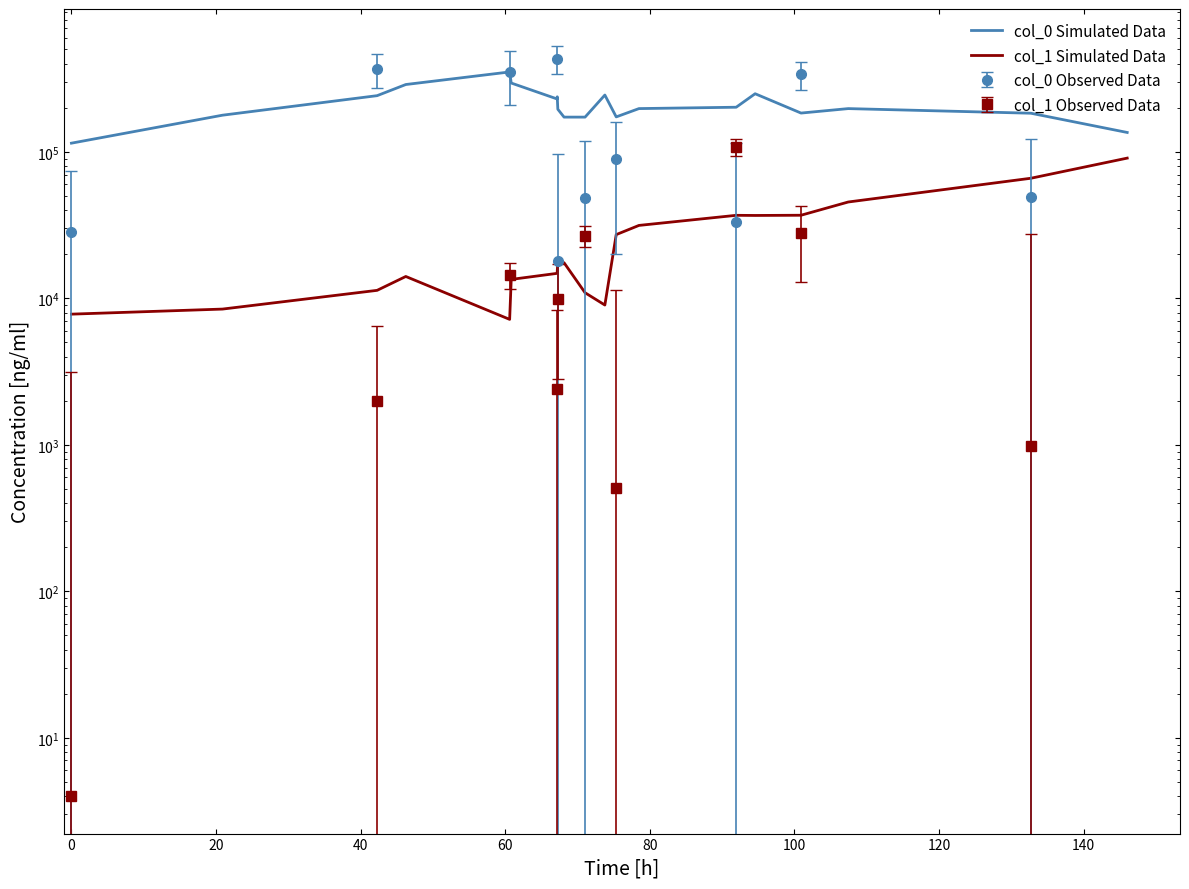

At which category is the sum across all series the highest?

60